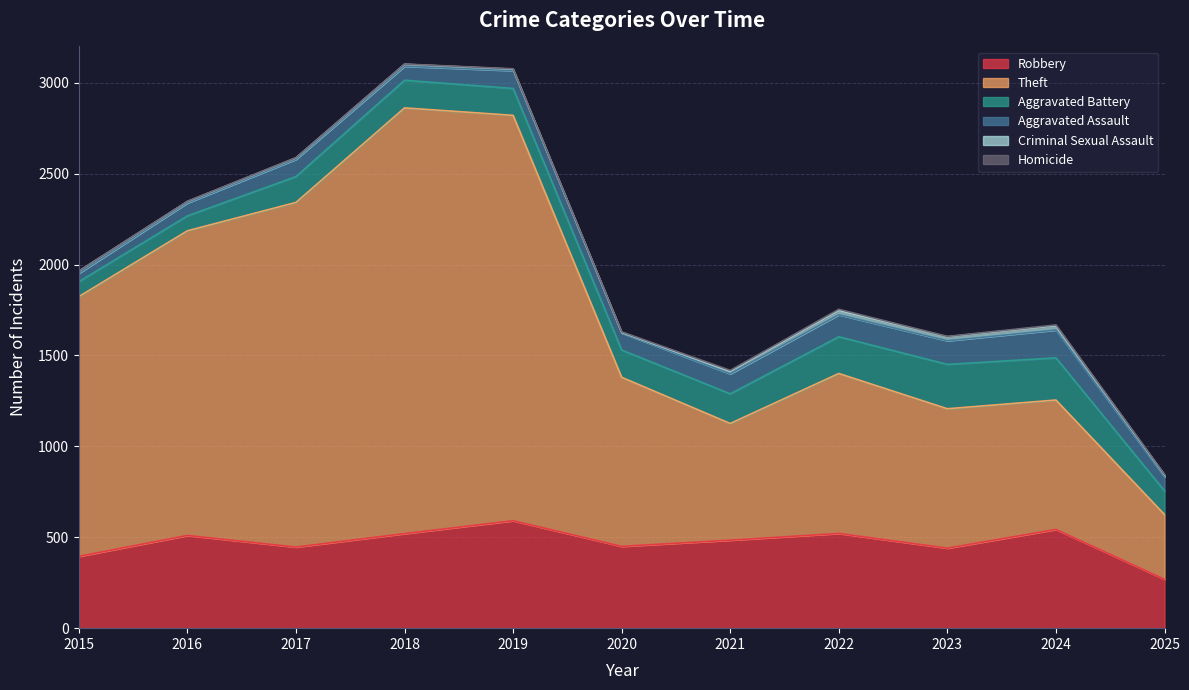

Between 2016 and 2025, which is larger?

2016